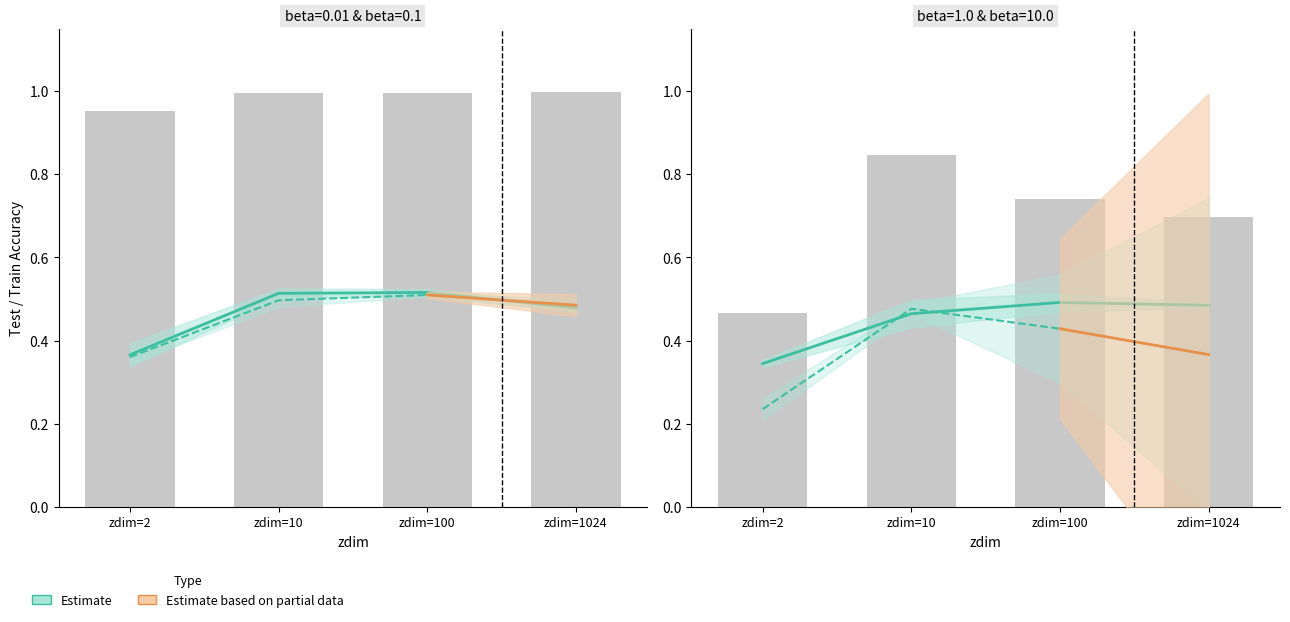

What is the difference between the maximum and minimum values?

0.4